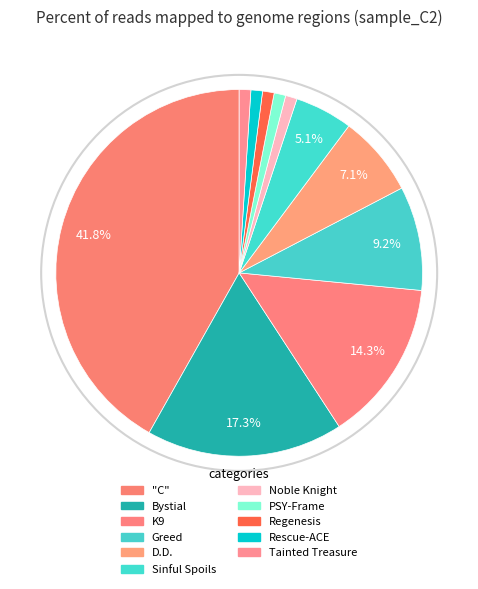

Which slice is the largest?

"C"